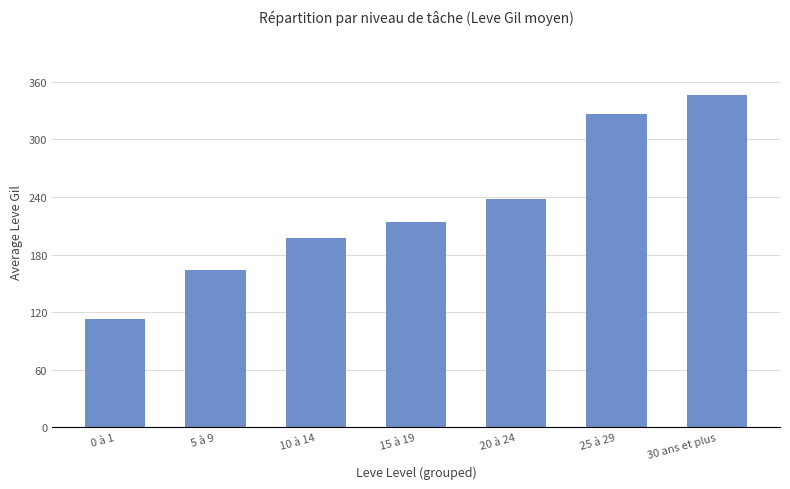

True or false: the data shows 238 at 20 à 24.

True